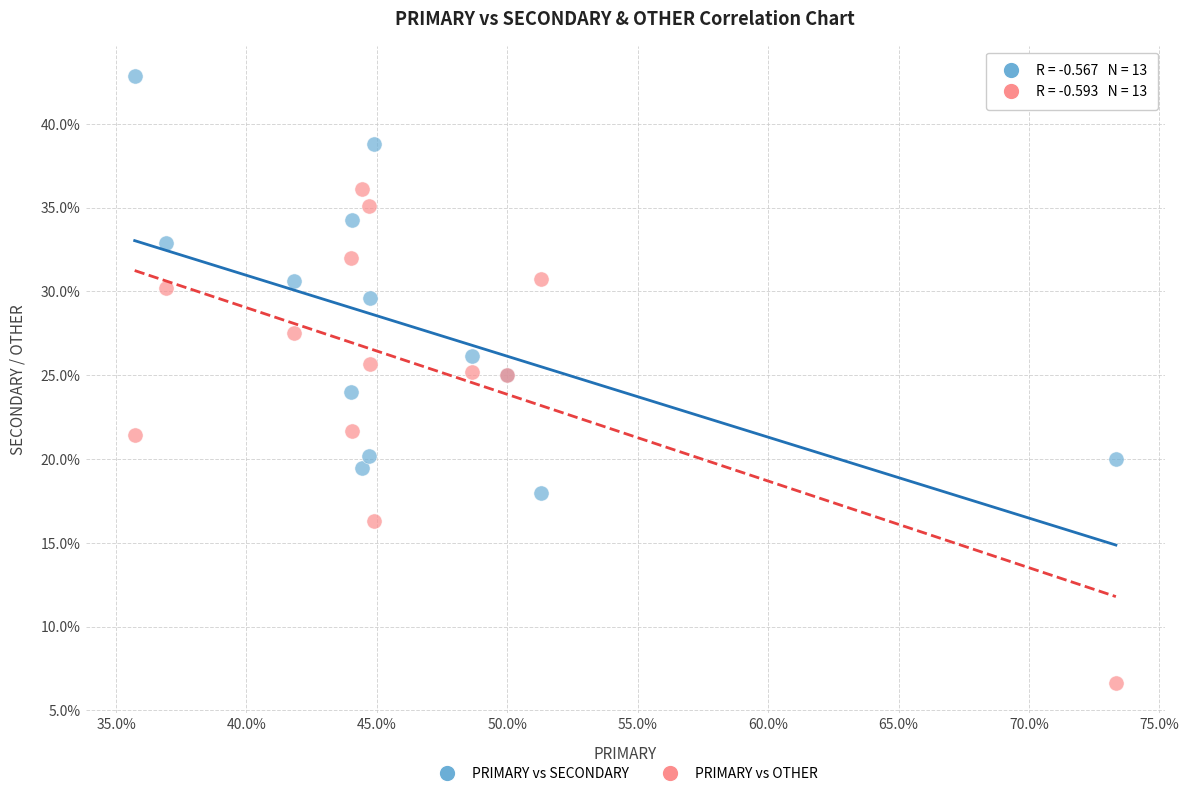

Which series reaches the maximum Y coordinate?

PRIMARY vs SECONDARY